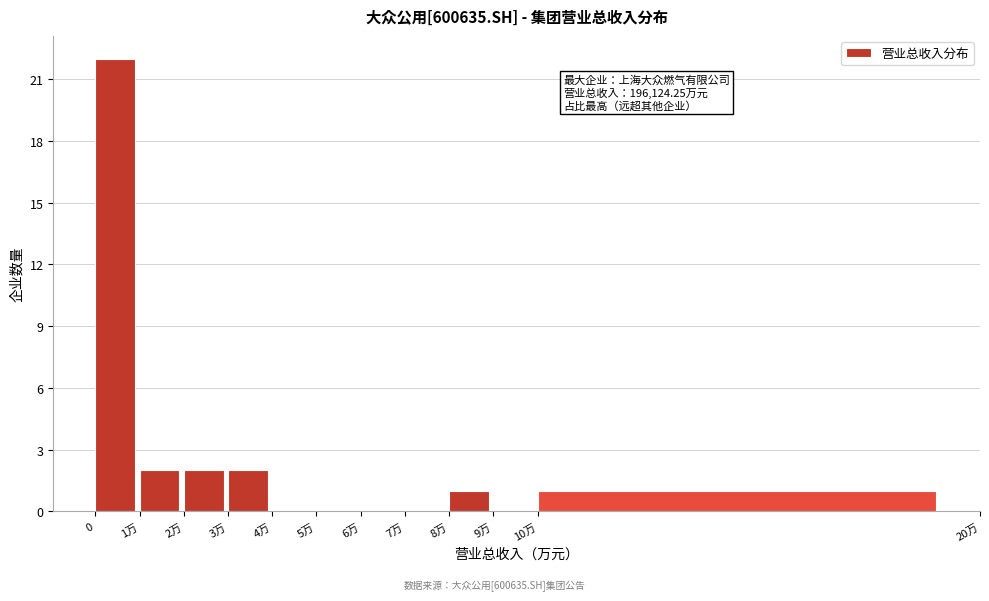

Reading left to right, transcribe all the data shown in this chart.

0=22	1万=2	2万=2	3万=2	4万=0	5万=0	6万=0	7万=0	8万=1	9万=0	10万=1